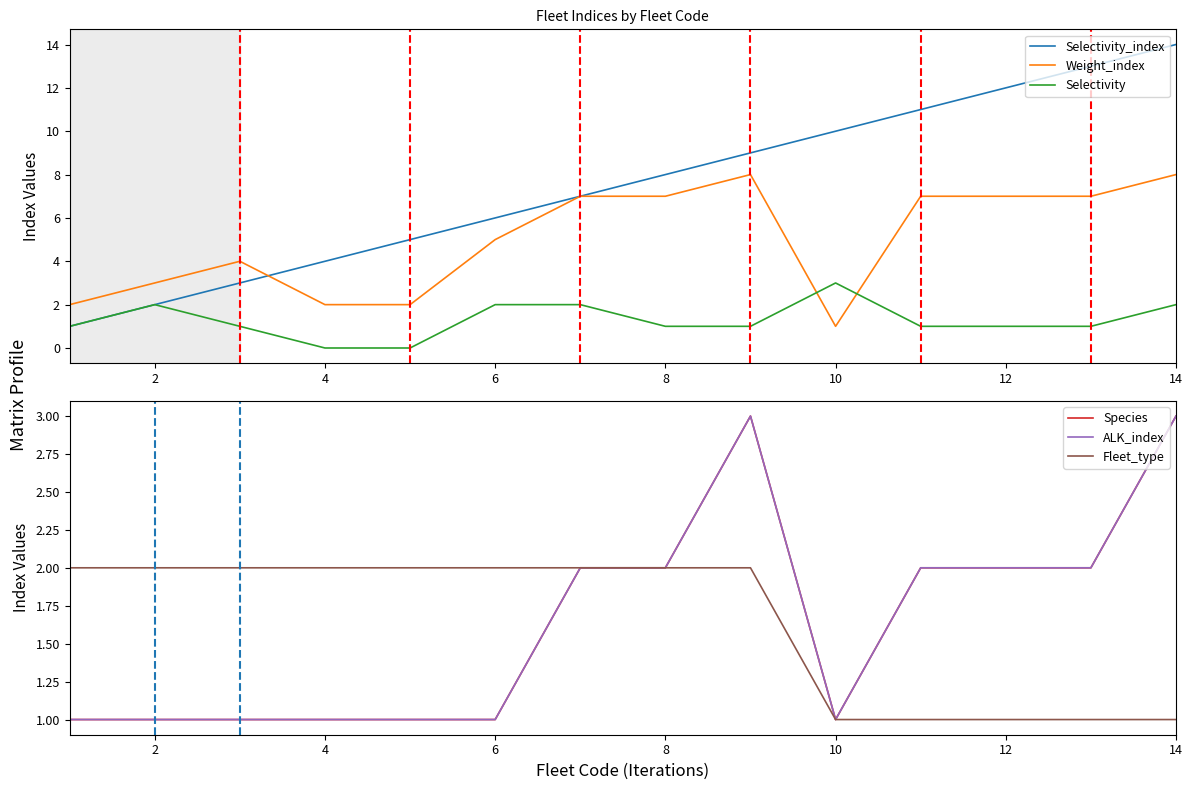

Is it true that Selectivity_index equals 2 at 10?

False